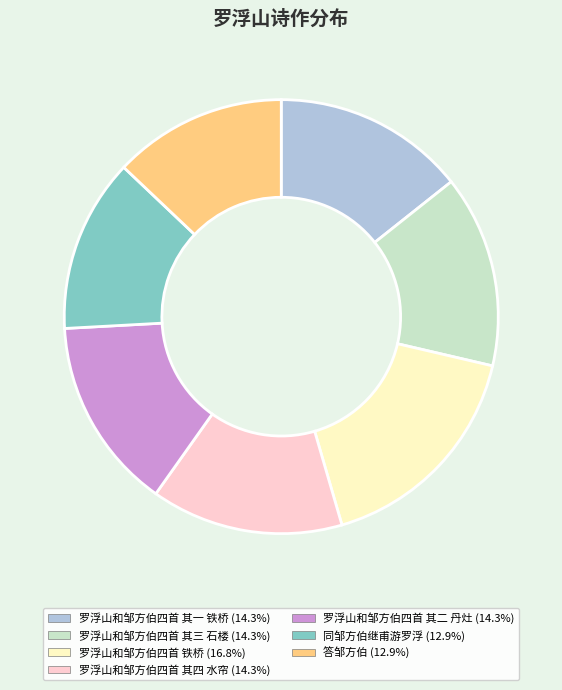

Is it true that 罗浮山和邹方伯四首 其二 丹灶 is 14% of the pie?

True